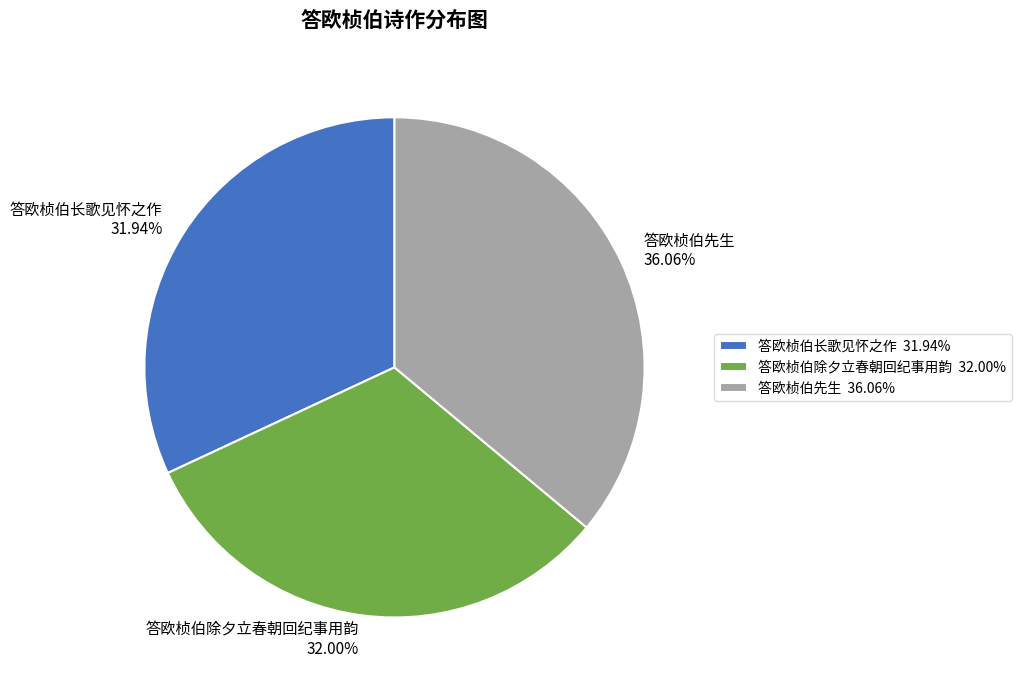

Is there any slice that represents more than half of the pie?

No